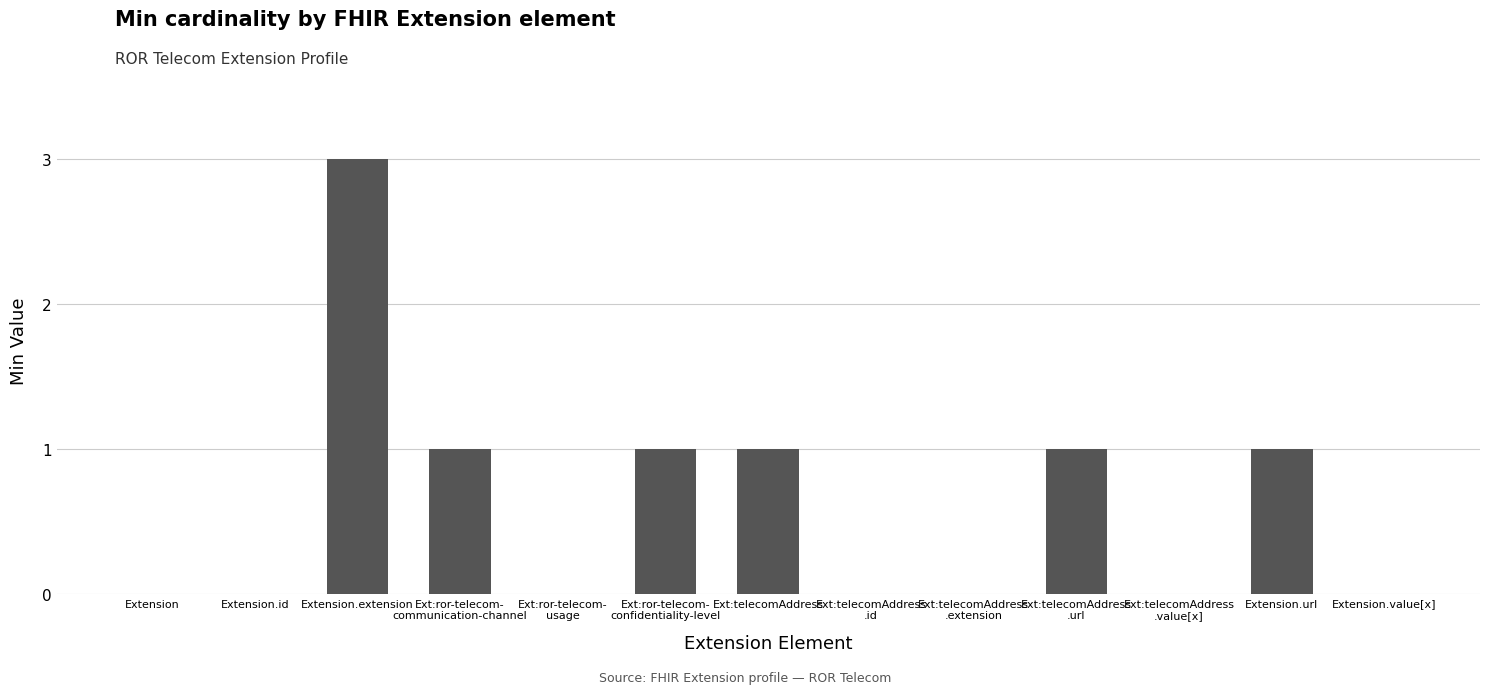

True or false: the data shows 1 at Extension.url.

True